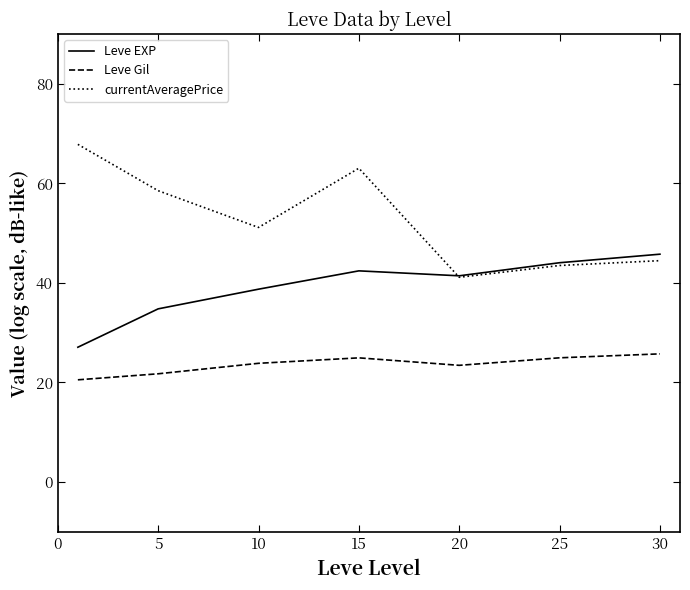

What is the difference between the second highest and second lowest values in the Leve Gil series?

3.2